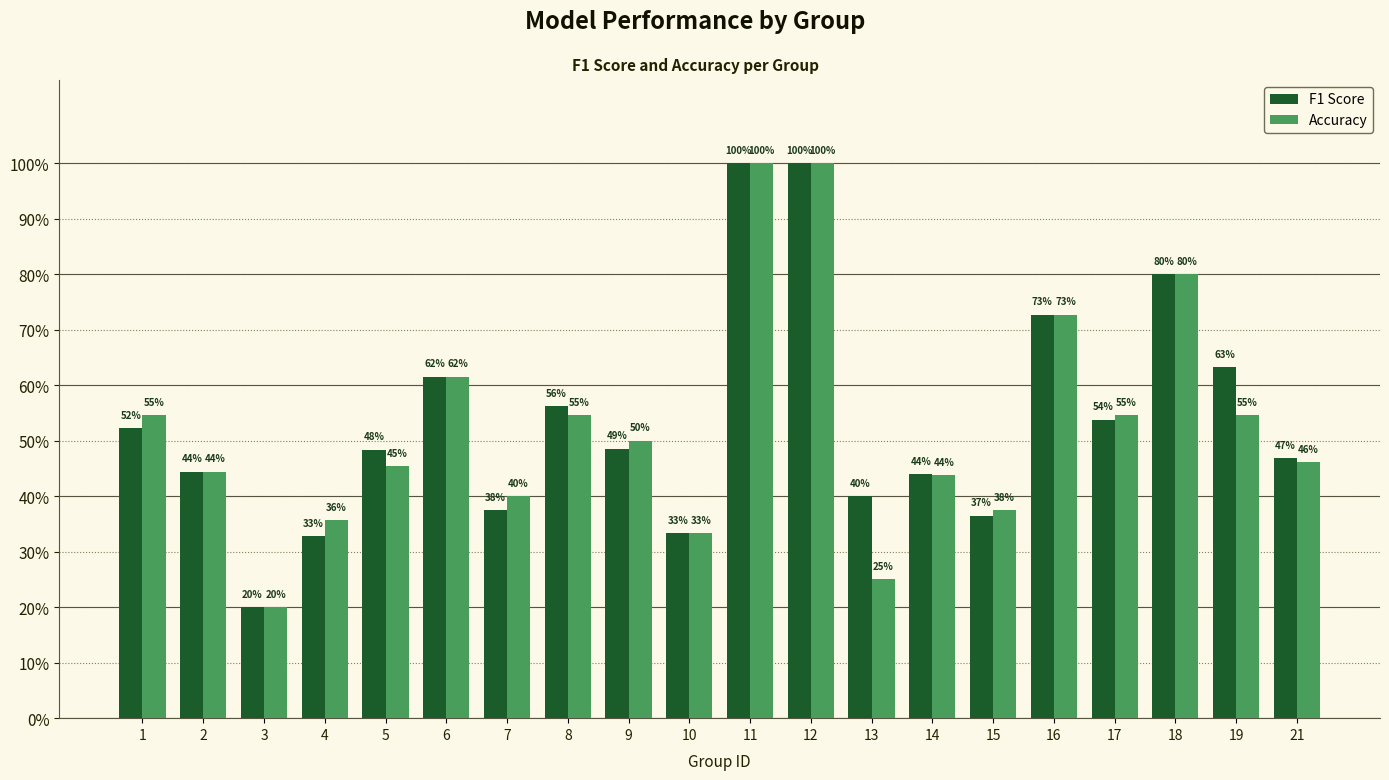

Which series has the largest total across all categories?

F1 Score